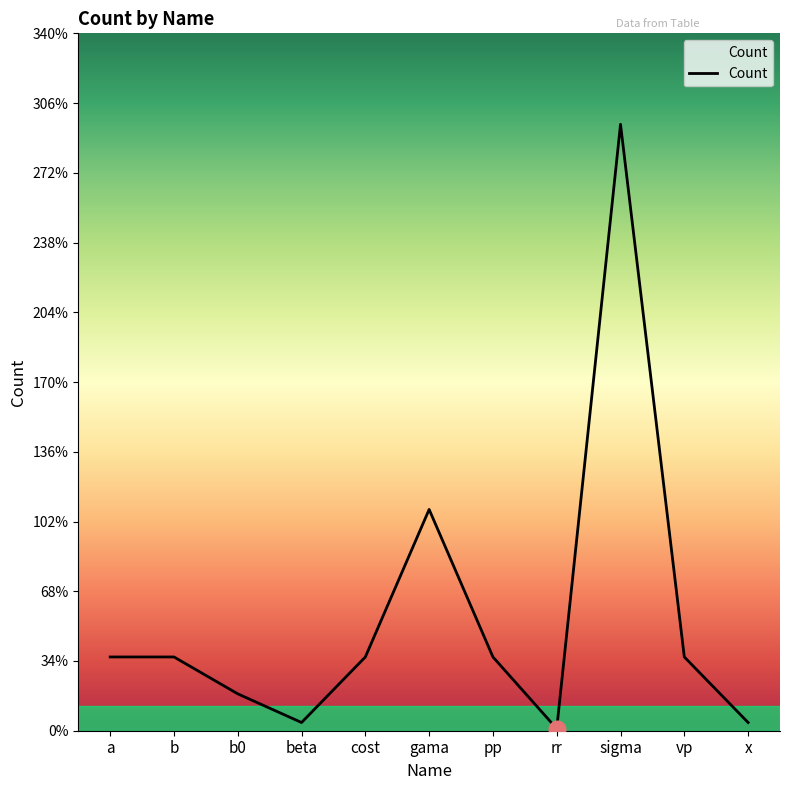

At which label is the value closest to 148?

gama